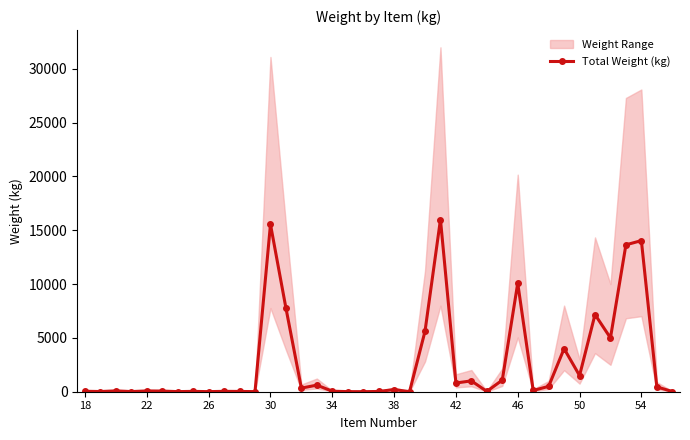

What is the value of the 24th point from the left?

16000.0